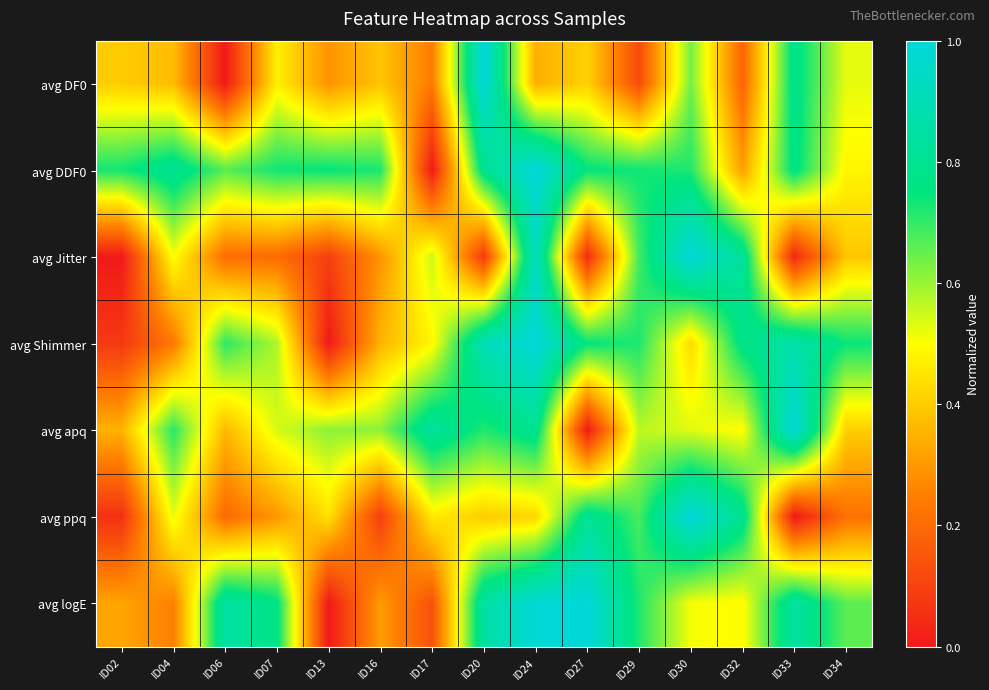

What is the difference between the highest and lowest values at ID02?

0.7